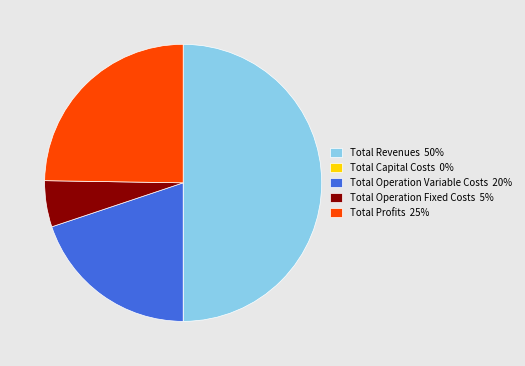

The Total Operation Variable Costs slice represents 32% of the pie. True or false?

False